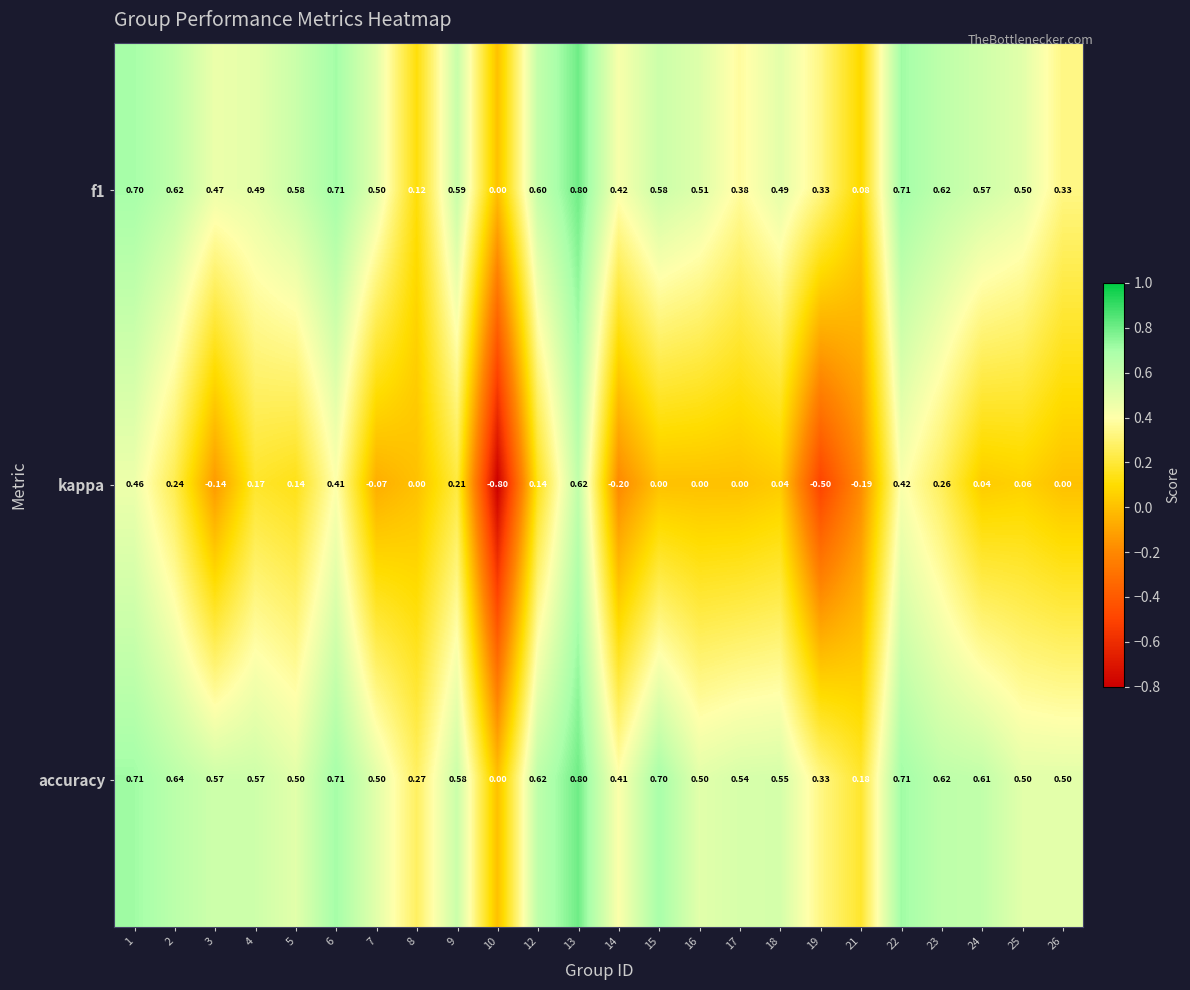

Is the value of f1 at 21 greater than the value of accuracy at 25?

No